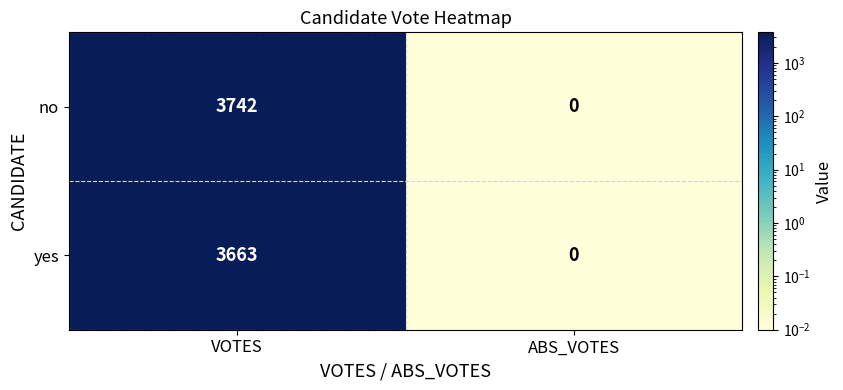

List the series in order of their peak value, lowest first.

yes, no